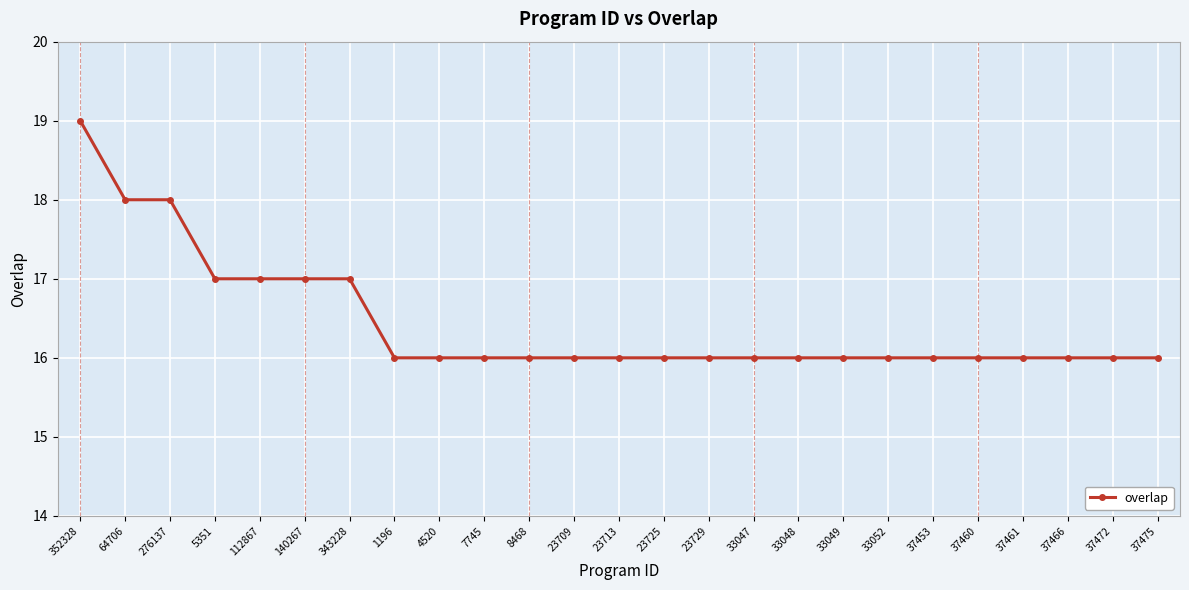

Does the chart have visible grid lines?

Yes